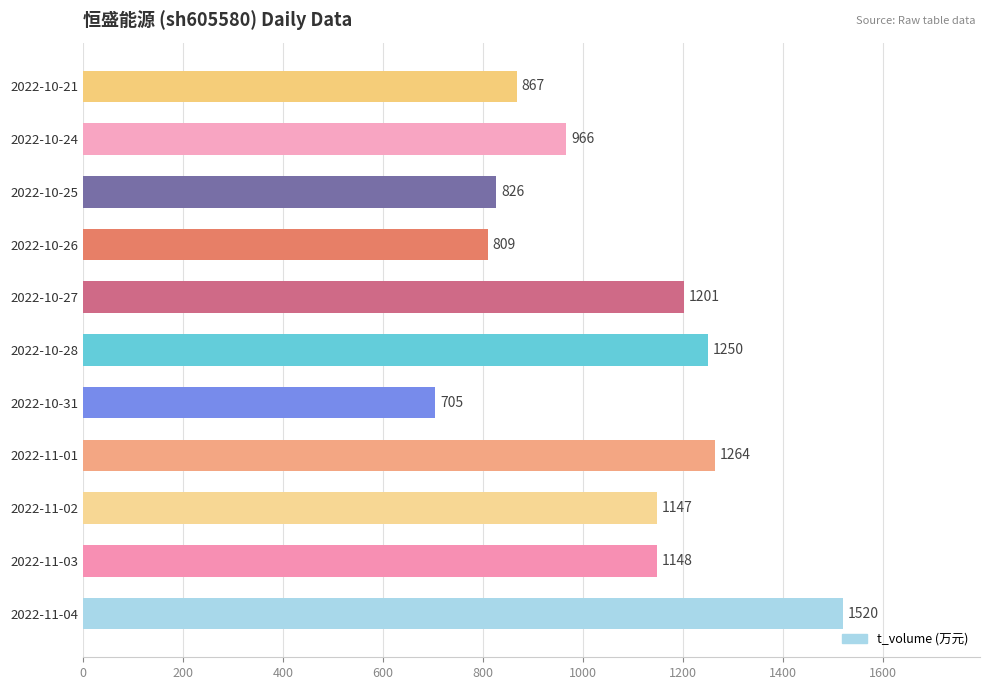

Rank the categories by value from highest to lowest.

2022-11-04, 2022-11-01, 2022-10-28, 2022-10-27, 2022-11-03, 2022-11-02, 2022-10-24, 2022-10-21, 2022-10-25, 2022-10-26, 2022-10-31